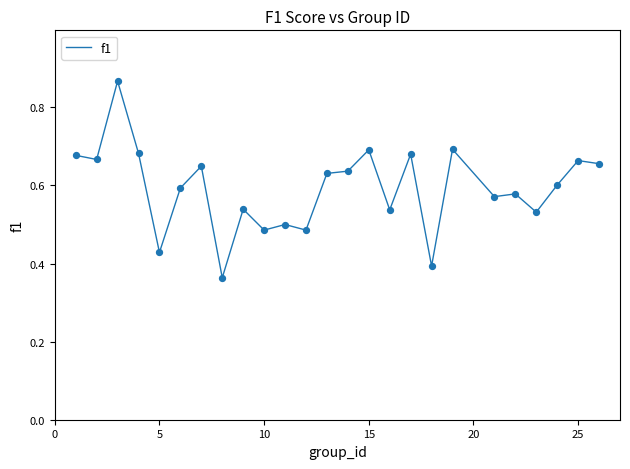

How many lines are shown in the chart?

1